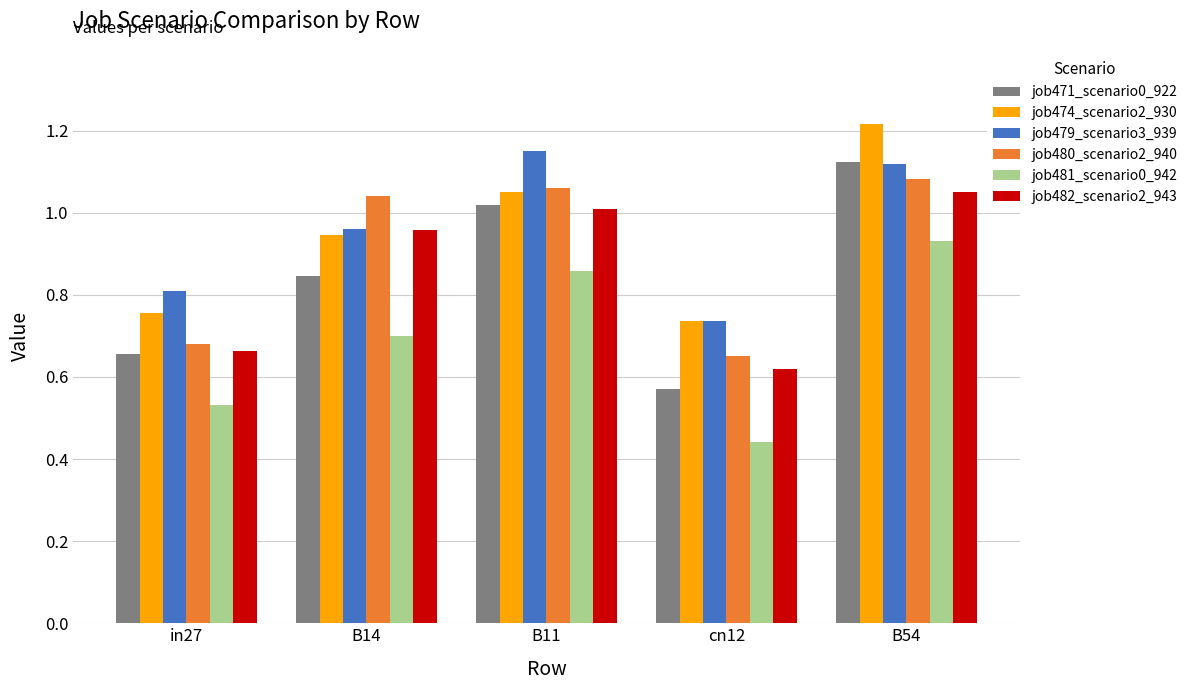

Count the job474_scenario2_930 values in the range 0 to 1.

3